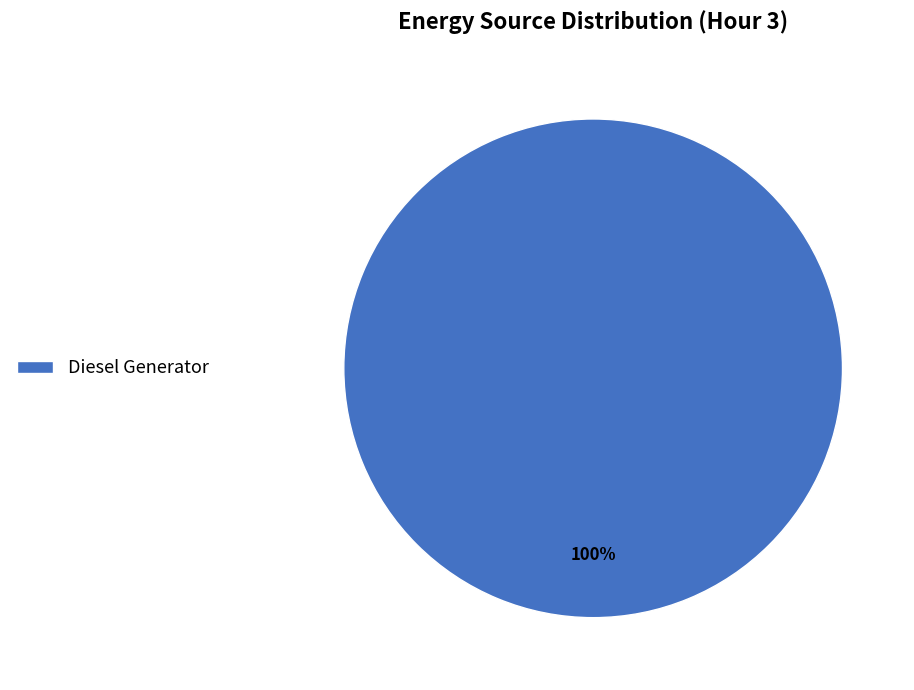

True or false: Diesel Generator accounts for 100% of the total.

True